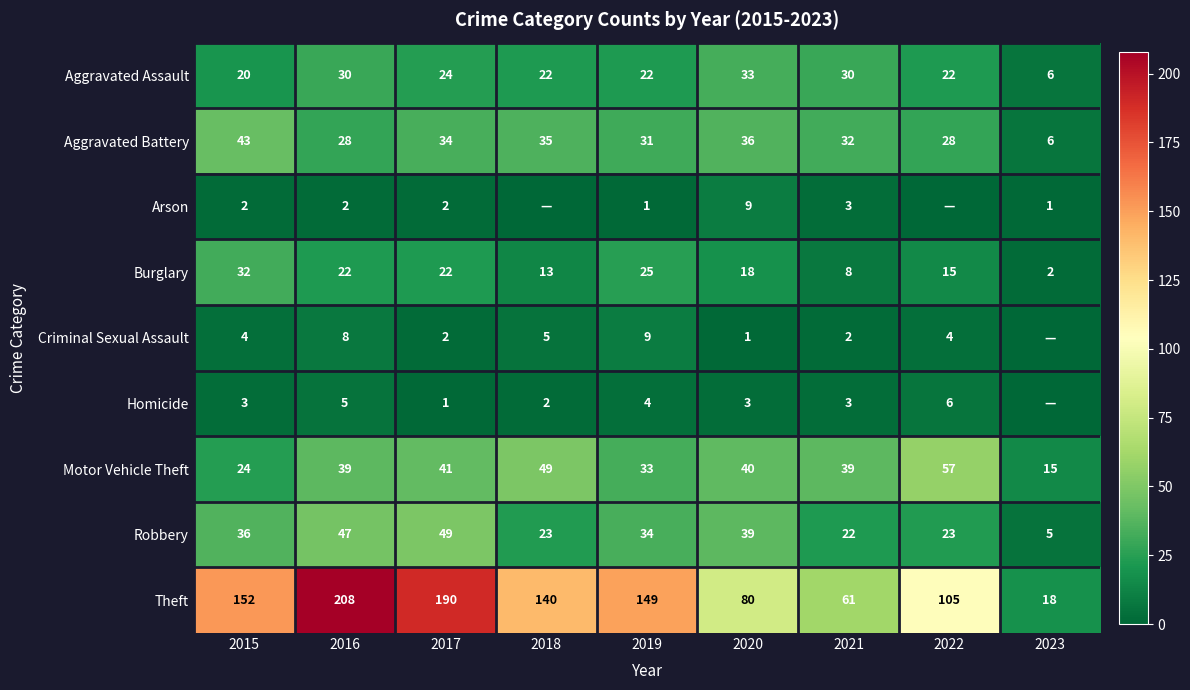

At which label is Burglary closest to 17?

2020